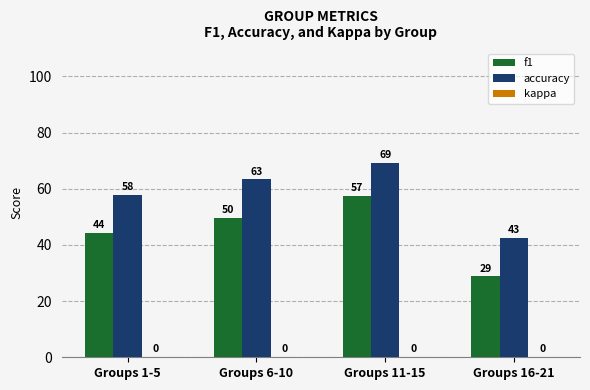

How many bars are there in each group?

2